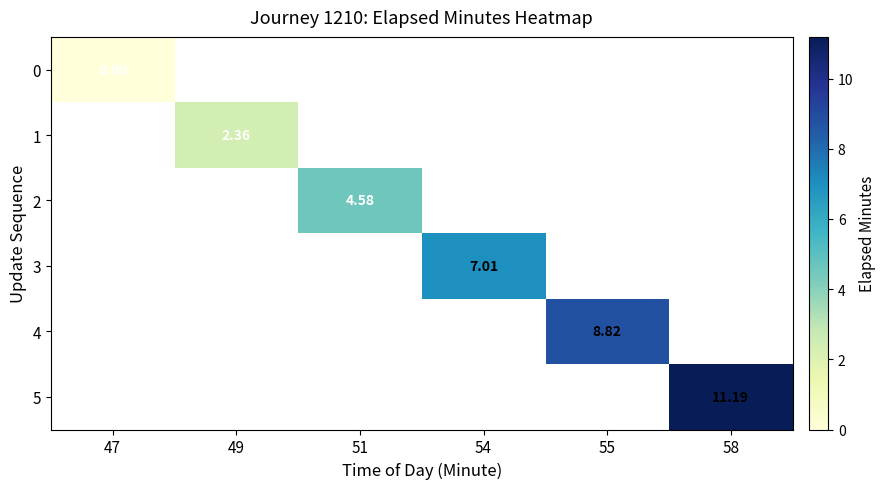

Which label corresponds to the largest value in the chart?

58